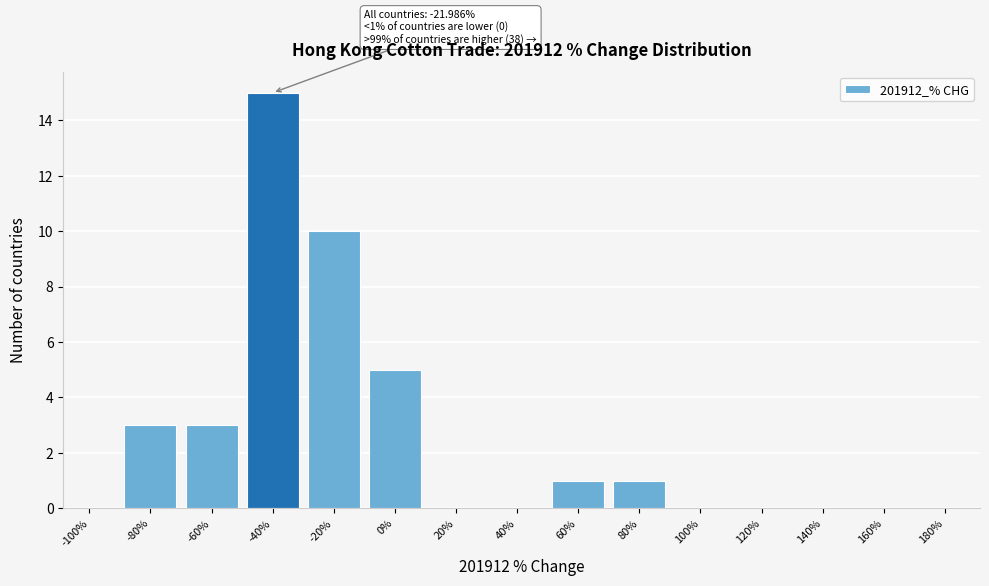

Reading right to left, extract all data points from this chart.

180%=0	160%=0	140%=0	120%=0	100%=0	80%=1	60%=1	40%=0	20%=0	0%=5	-20%=10	-40%=15	-60%=3	-80%=3	-100%=0